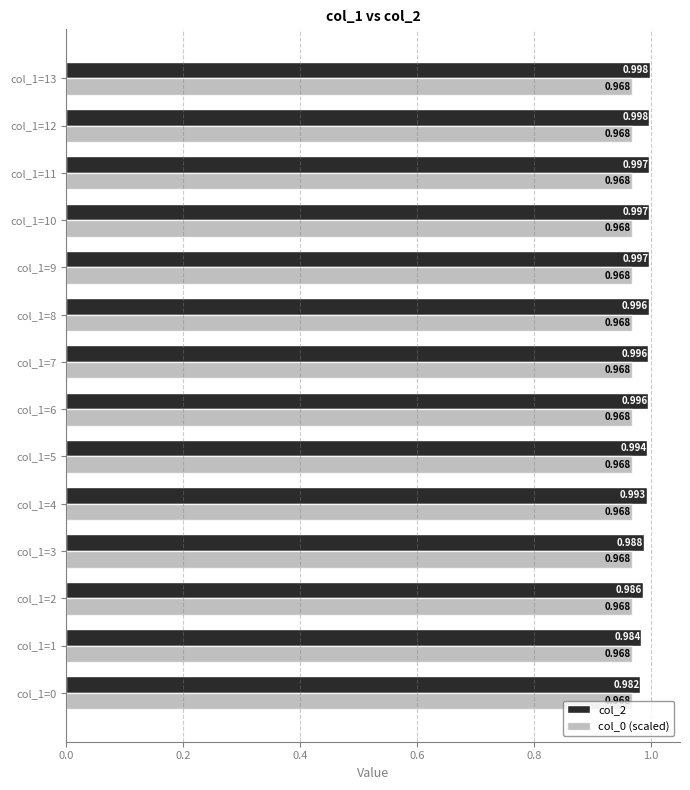

Is the value of col_2 at col_1=7 greater than the value of col_0 (scaled) at col_1=2?

Yes